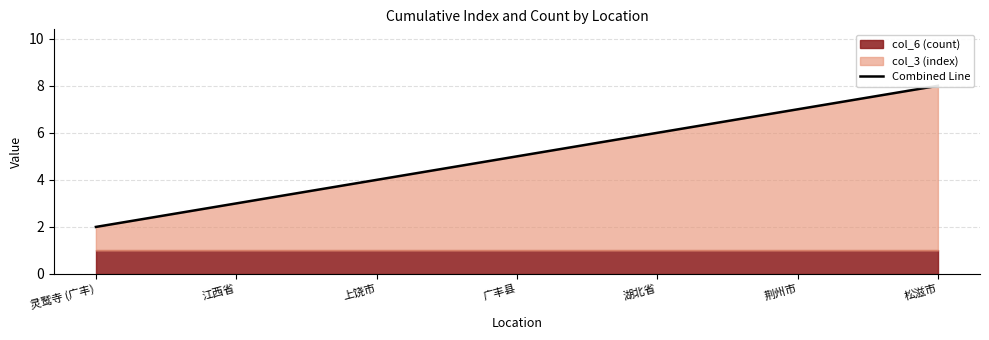

How many values are below 5?

3